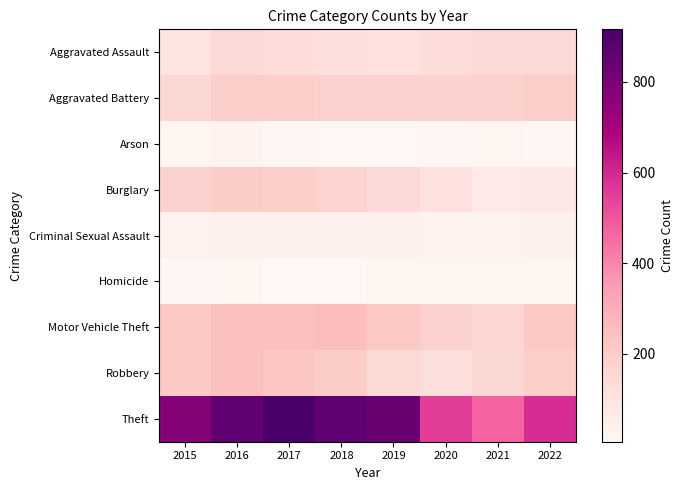

At which category is the sum across all series the highest?

2016